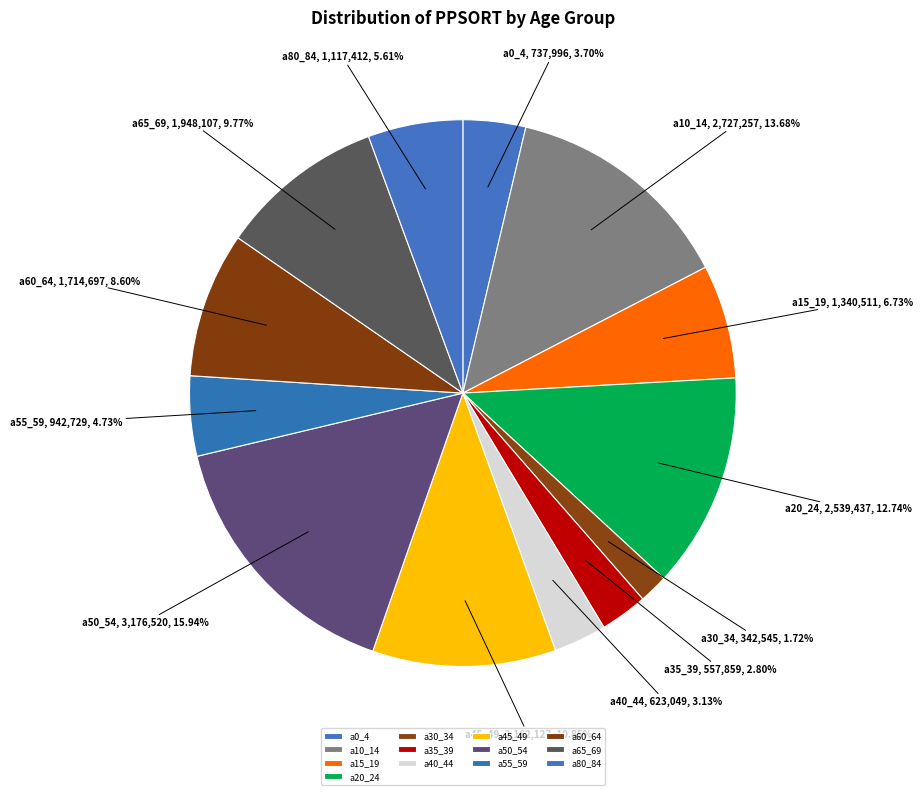

Is a0_4 the majority of the pie?

No